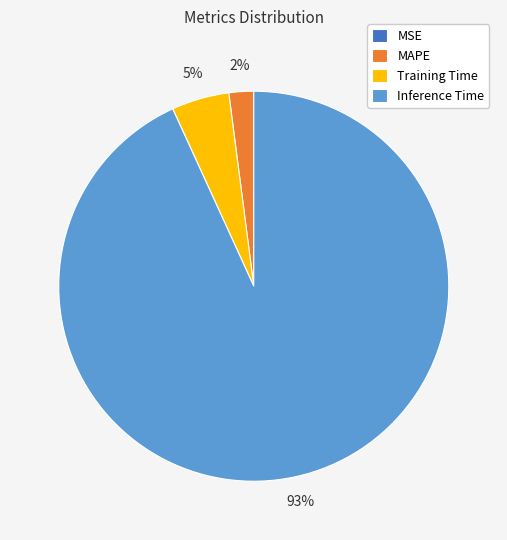

Which category accounts for the majority?

Inference Time